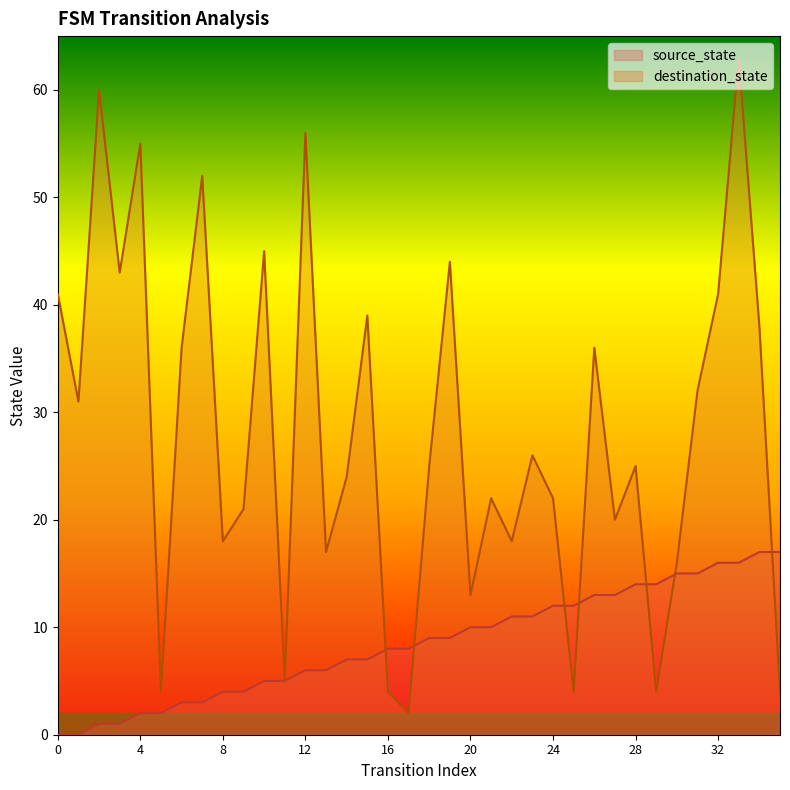

What is the total value across all series at 25?

16